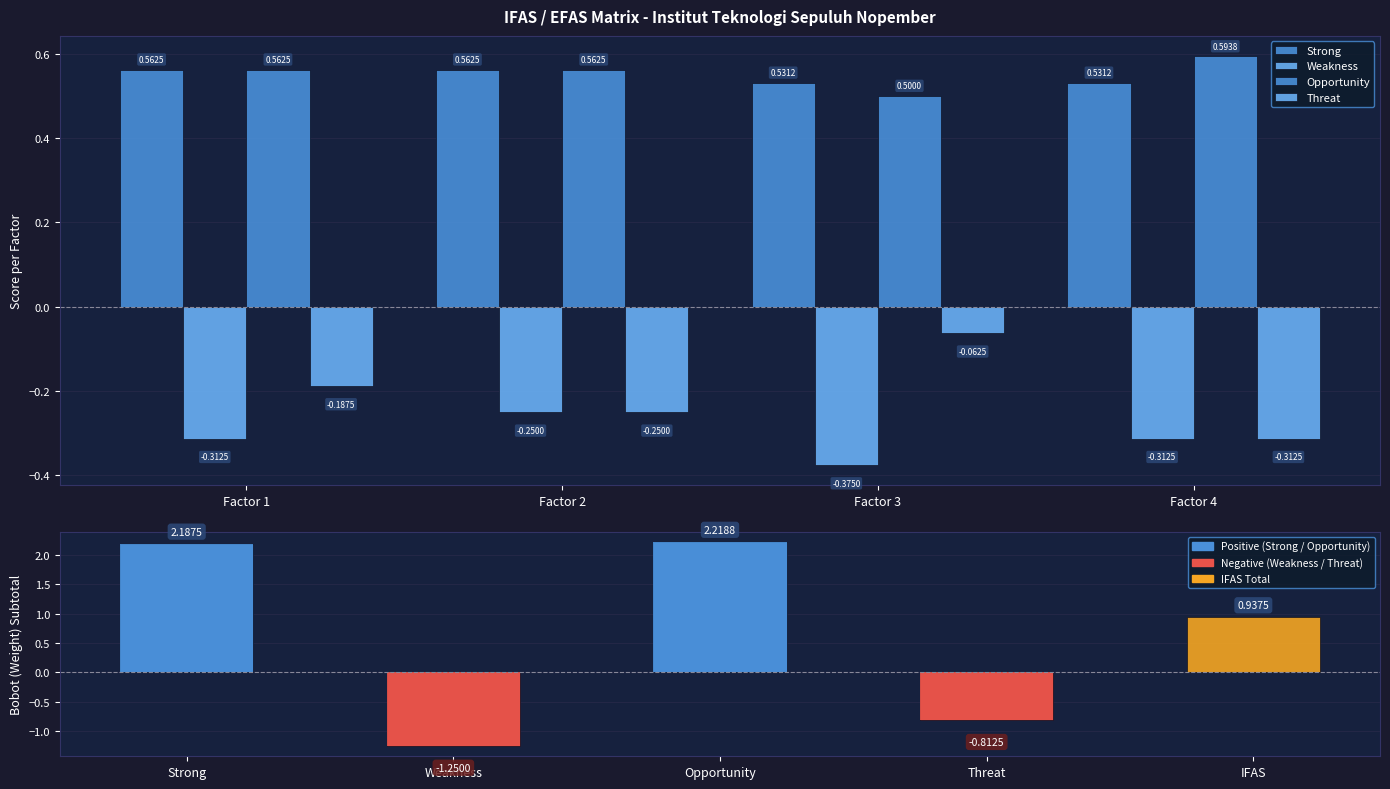

Are the bars grouped side by side (vs. stacked)?

Yes